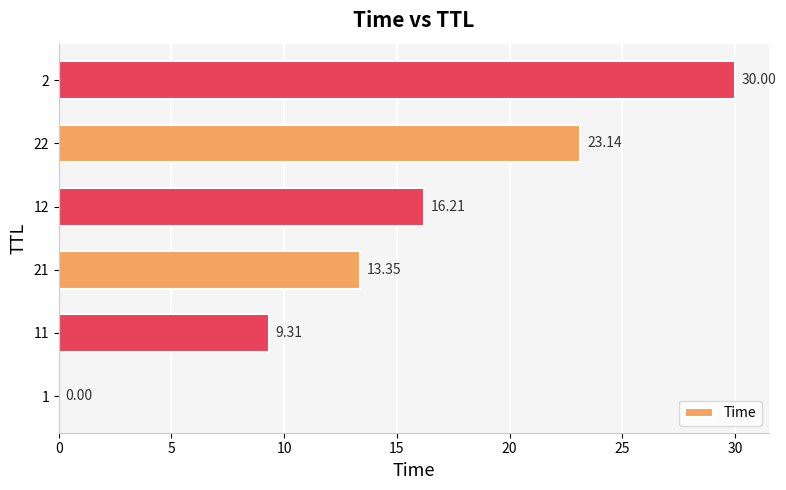

What is the sum of all values?

92.0